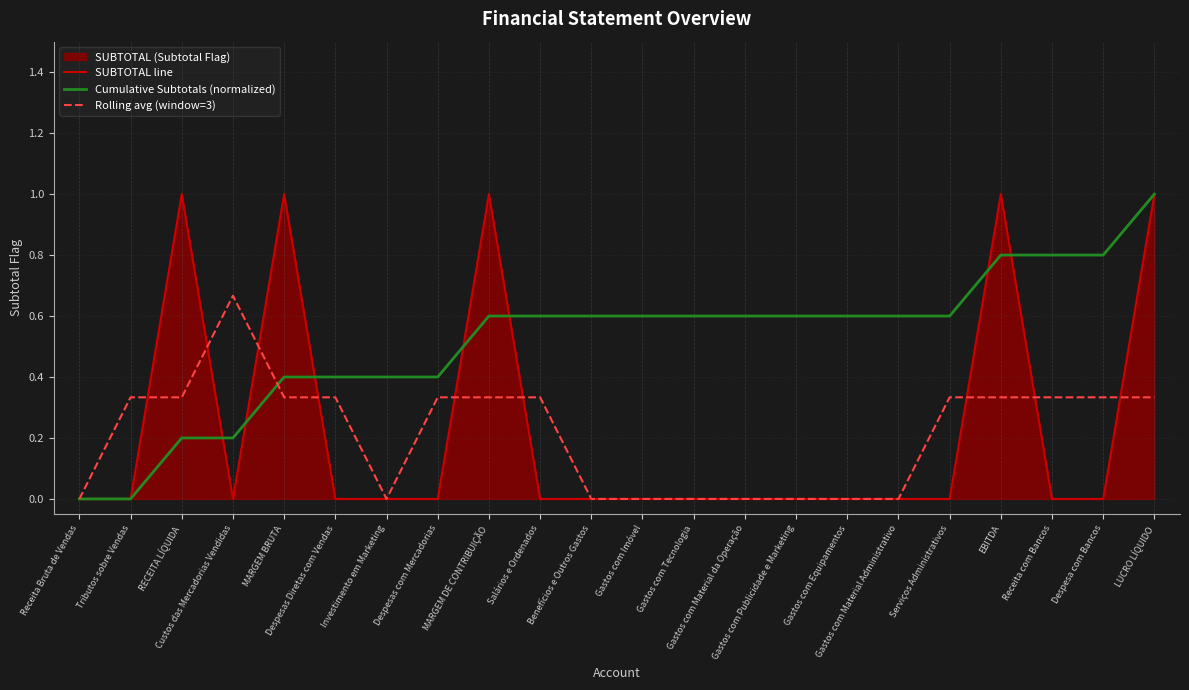

How many distinct data groups are displayed?

3